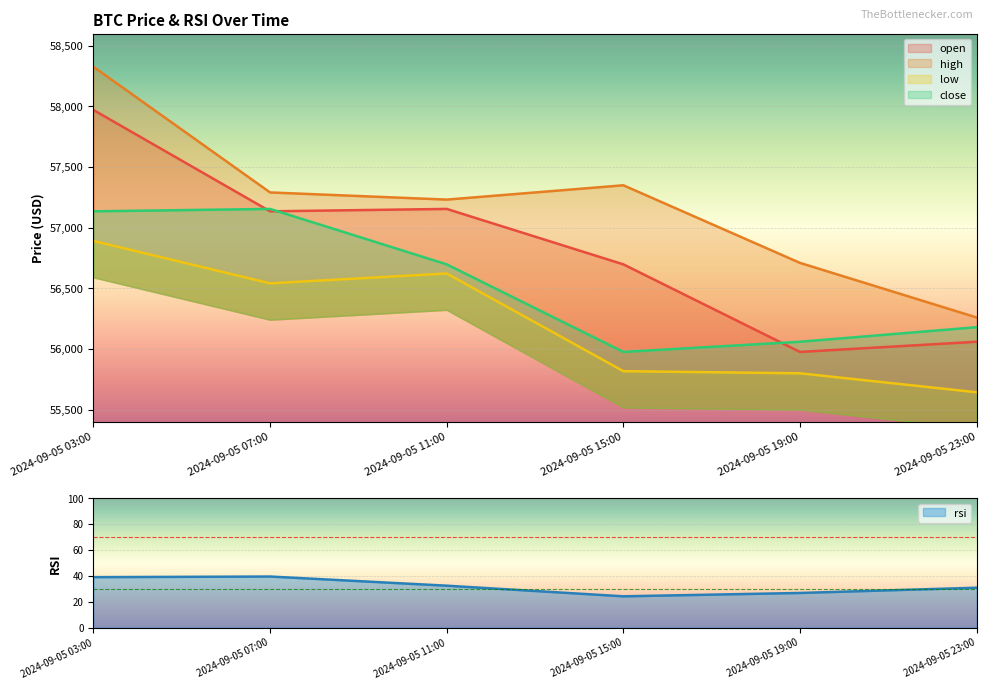

Read the open value at 2024-09-05 11:00.

57155.1